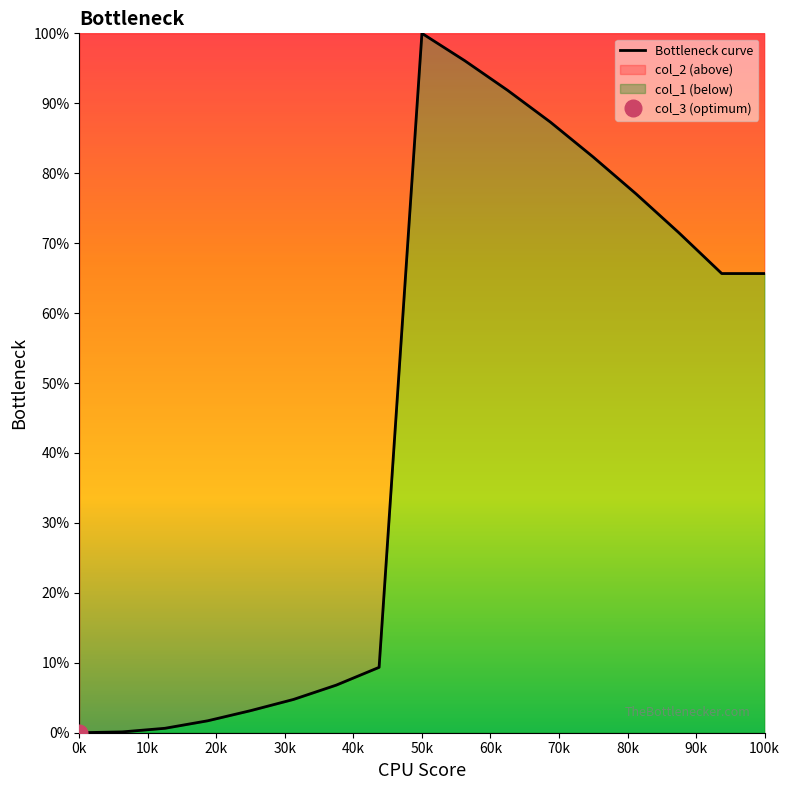

How many values are above zero?

16